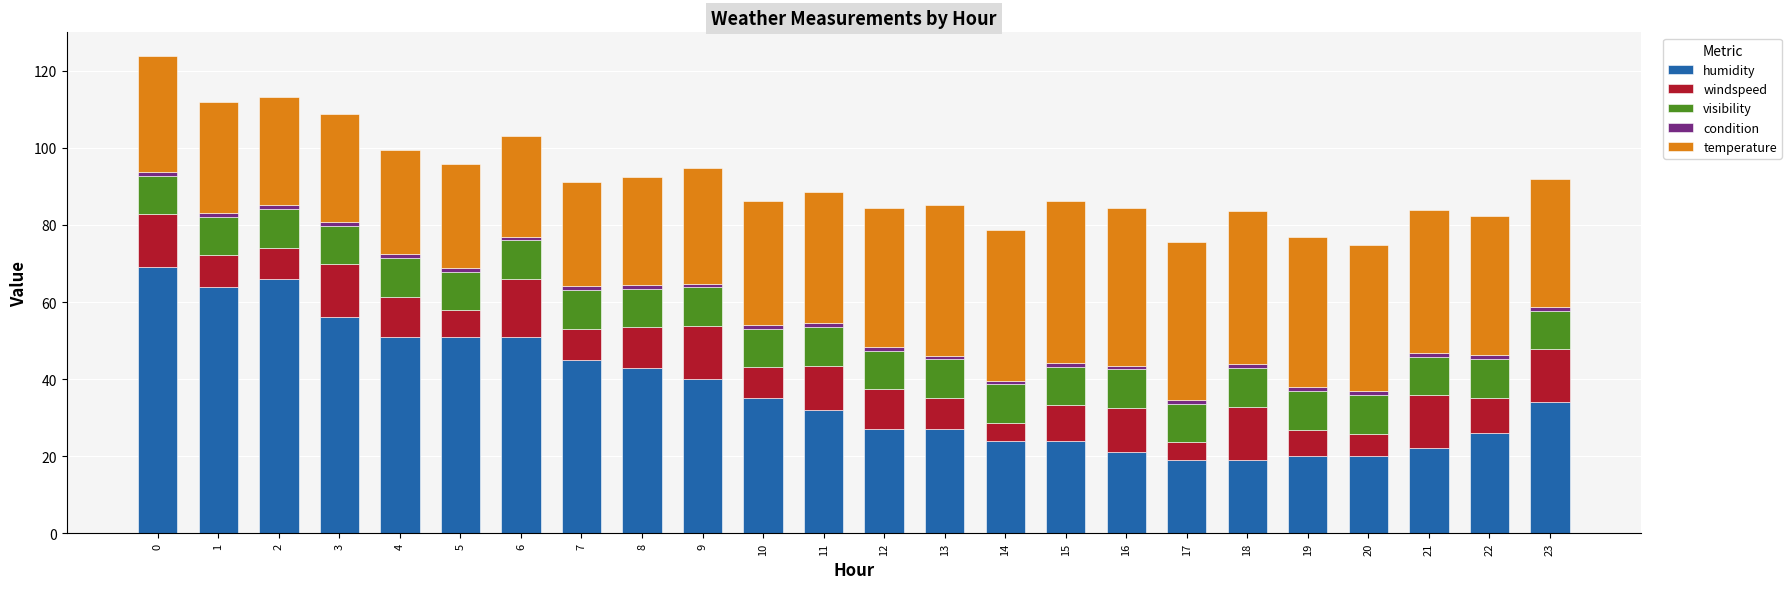

What is the average value of the humidity series?

36.9